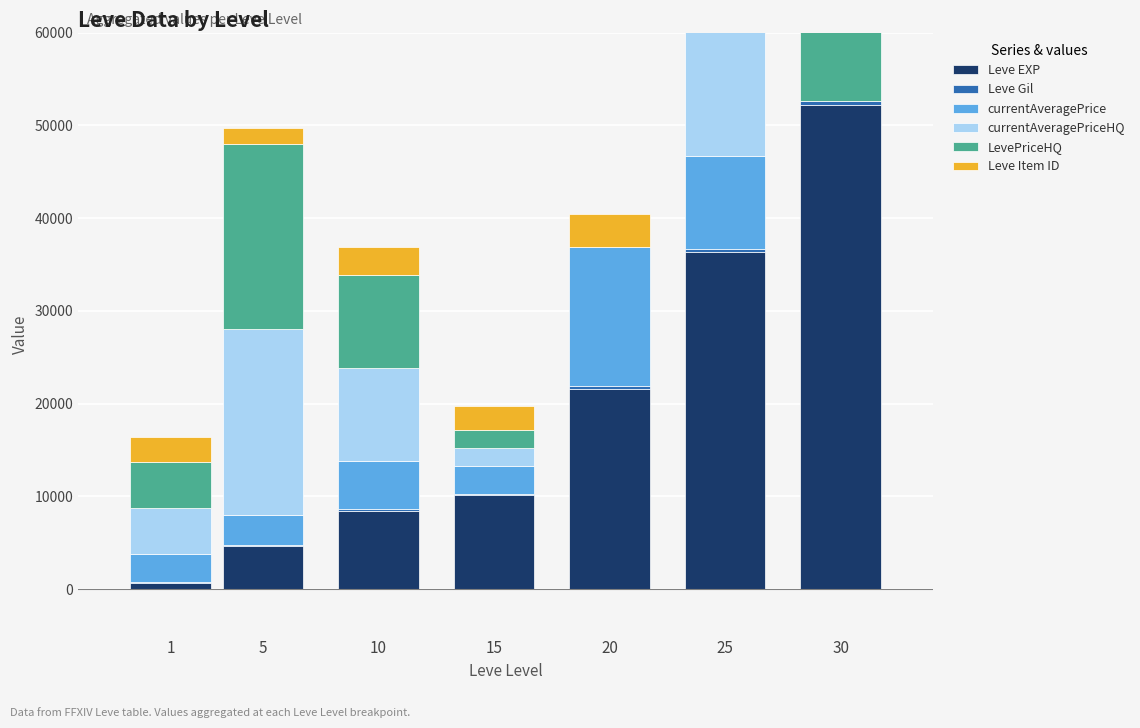

The Leve Gil series shows 112 at 1. True or false?

True